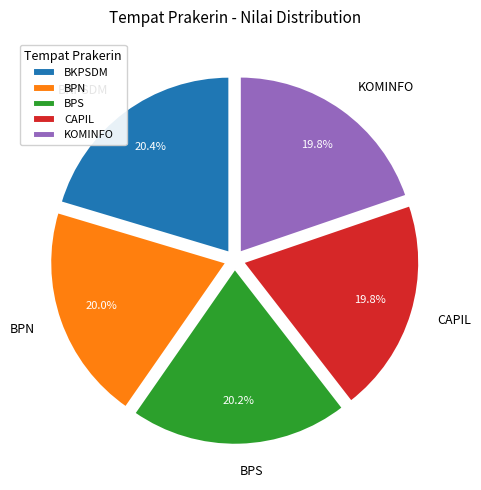

True or false: BKPSDM accounts for 20% of the total.

True